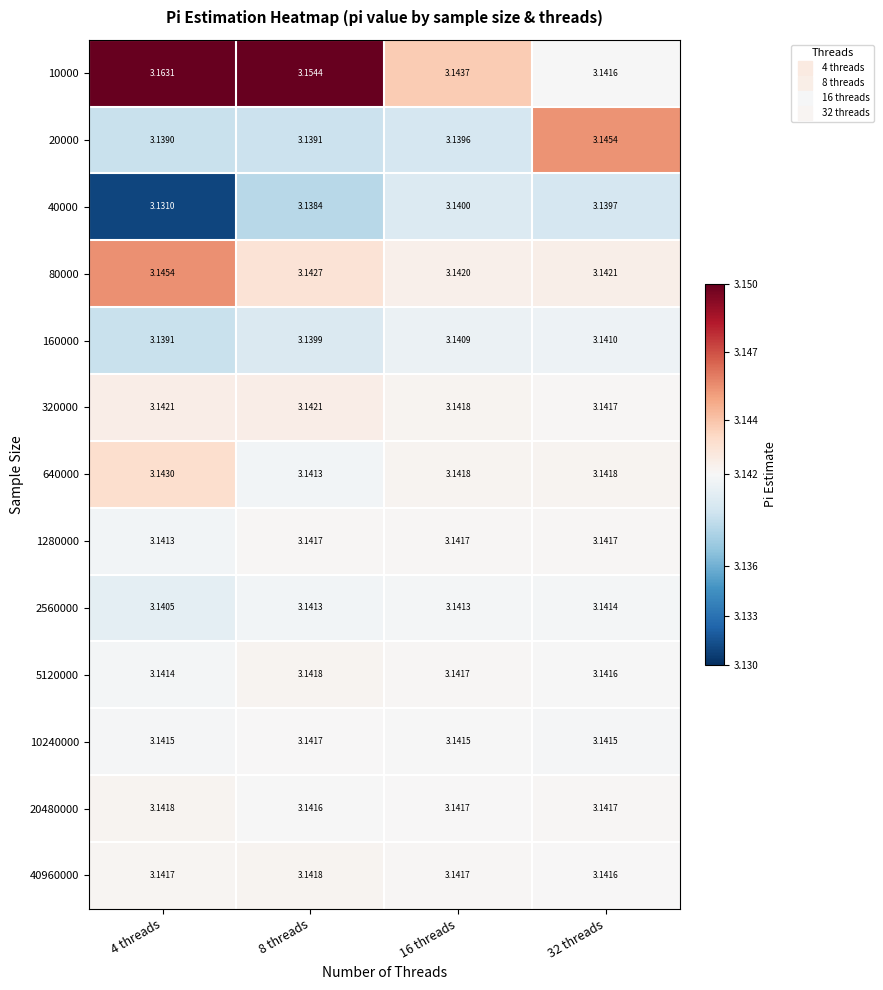

Is the value of 2560000 at 8 threads greater than the value of 160000 at 16 threads?

Yes